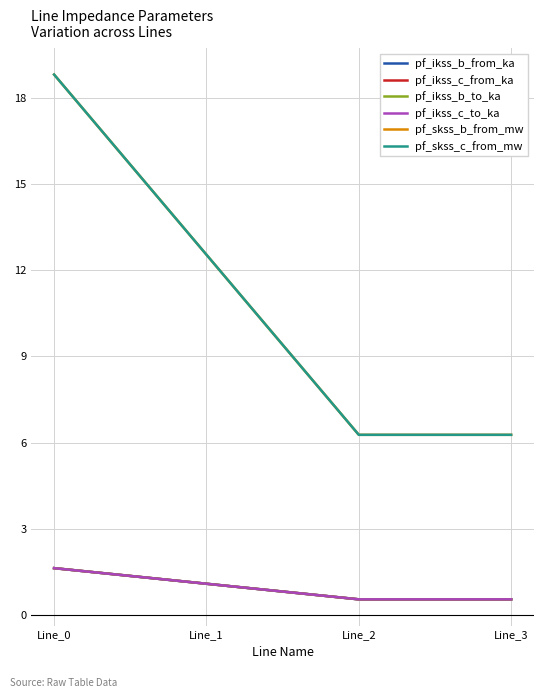

Does the chart have visible grid lines?

Yes